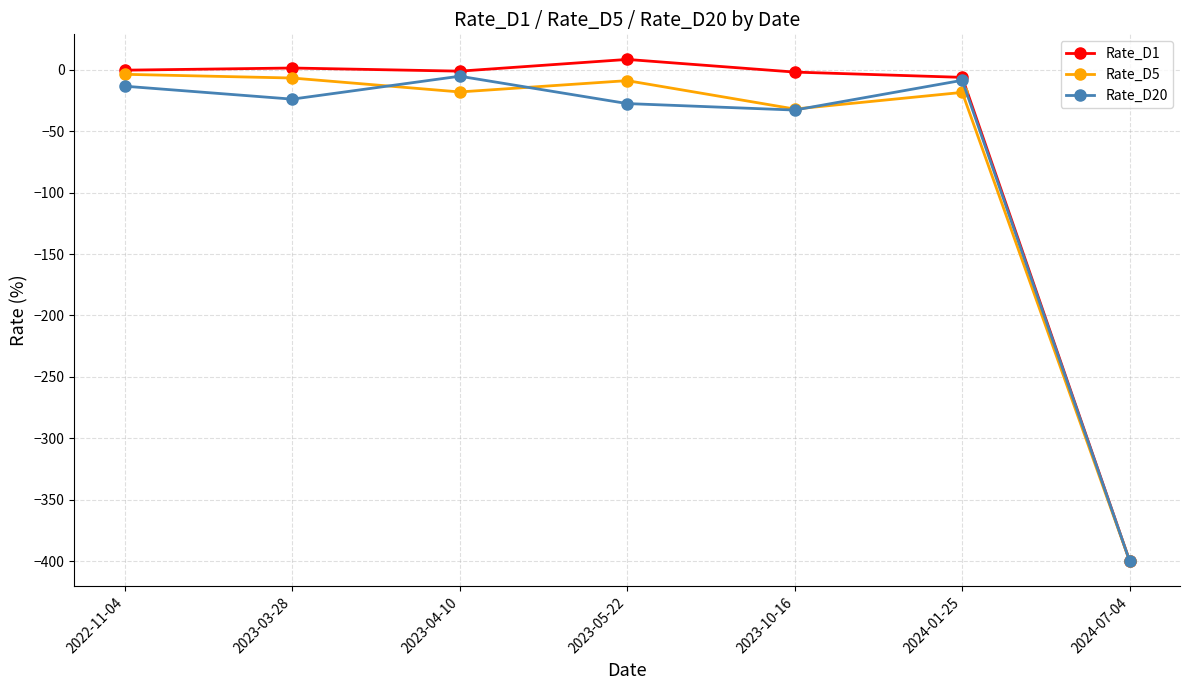

Where is the first local minimum for Rate_D20?

2023-03-28